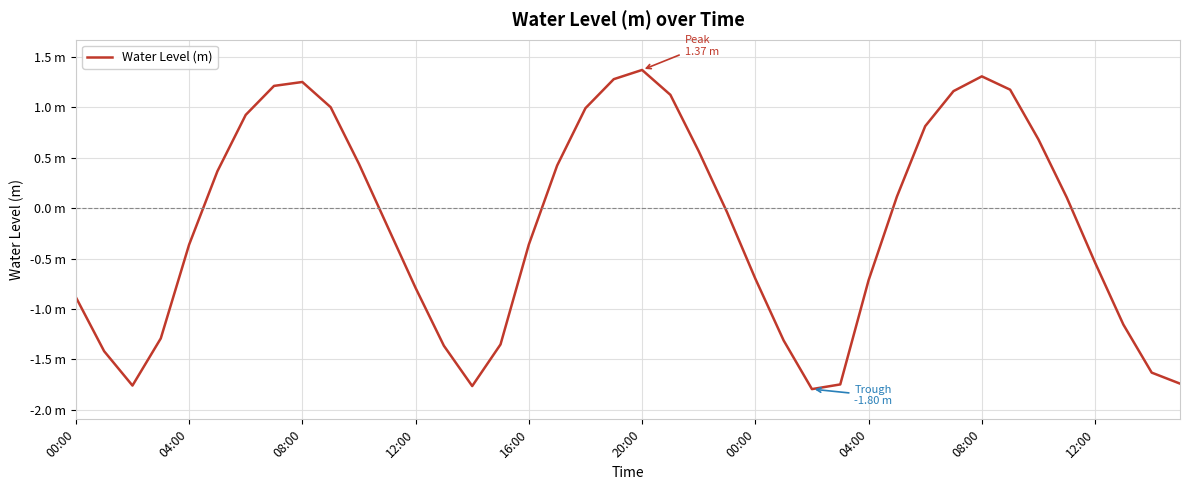

Reading left to right, transcribe all the data shown in this chart.

-0.9	-1.4	-1.8	-1.3	-0.4	0.4	0.9	1.2	1.3	1.0	0.4	-0.2	-0.8	-1.4	-1.8	-1.4	-0.4	0.4	1.0	1.3	1.4	1.1	0.6	-0.0	-0.7	-1.3	-1.8	-1.7	-0.7	0.1	0.8	1.2	1.3	1.2	0.7	0.1	-0.5	-1.2	-1.6	-1.7